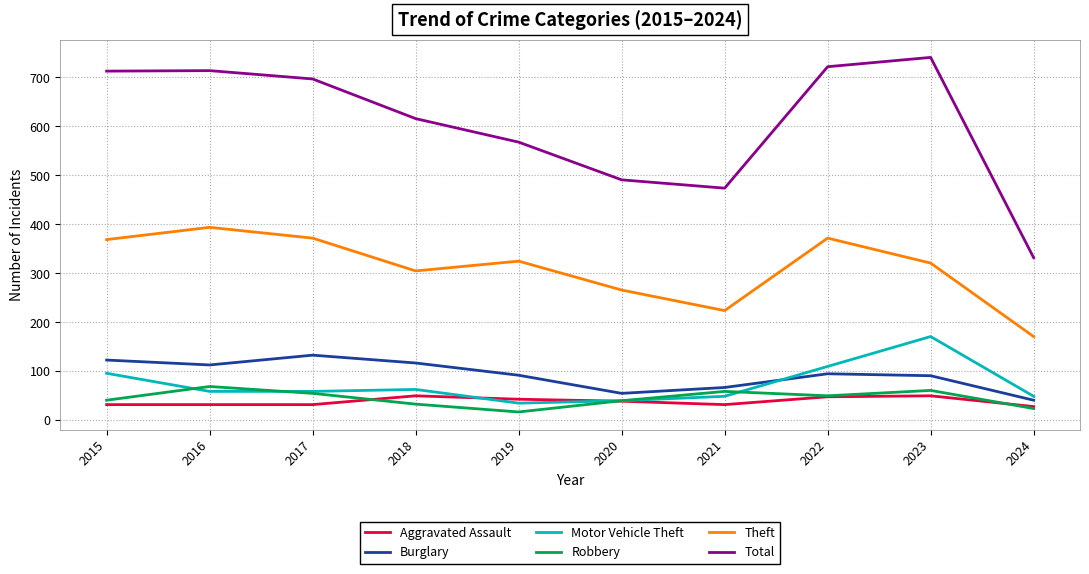

Which category has the highest value in the Burglary series?

2017